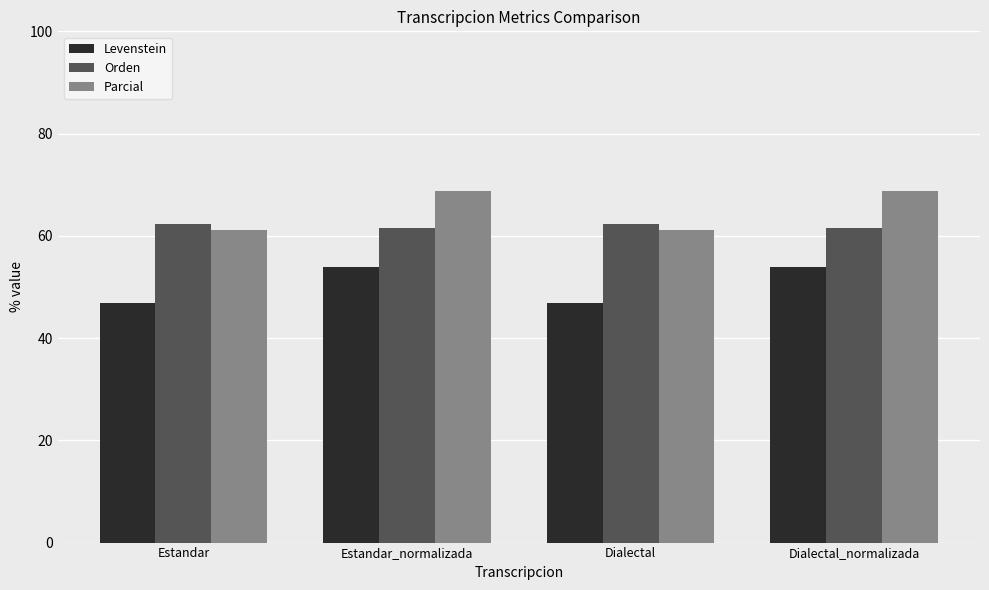

Reading left to right, list all the values displayed in this chart.

Levenstein: Estandar=46.8	Estandar_normalizada=54.0	Dialectal=46.8	Dialectal_normalizada=54.0
Orden: Estandar=62.3	Estandar_normalizada=61.6	Dialectal=62.3	Dialectal_normalizada=61.6
Parcial: Estandar=61.1	Estandar_normalizada=68.8	Dialectal=61.1	Dialectal_normalizada=68.8